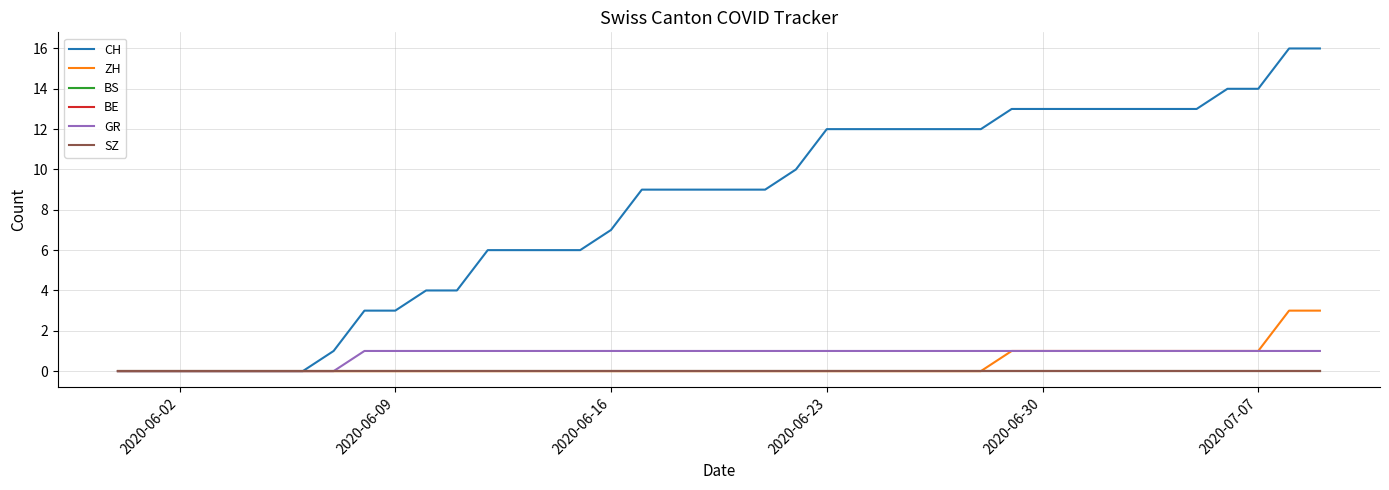

Does the chart display data point markers on the line(s)?

No